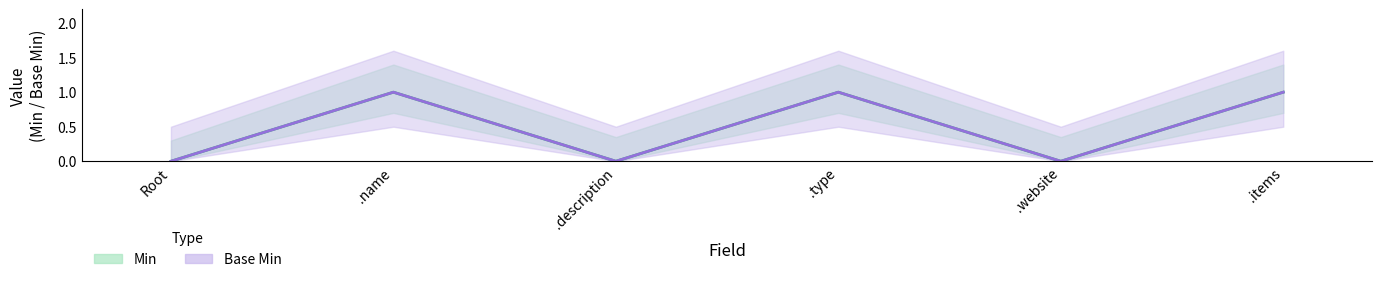

At which label does Base Min reach its peak?

.name